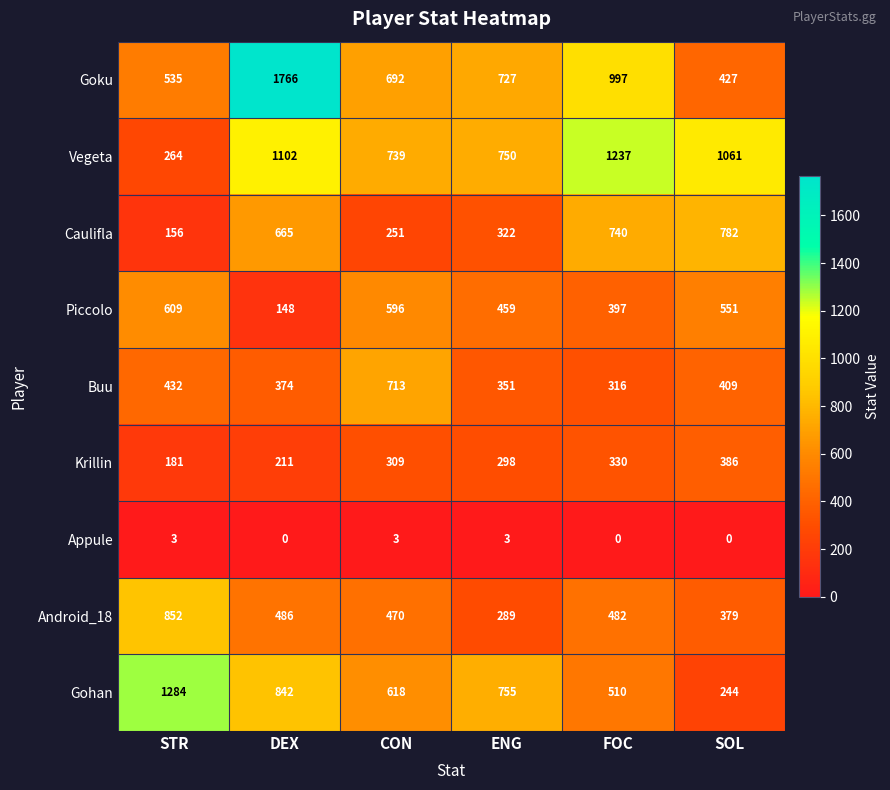

Count the number of data series in this chart.

9